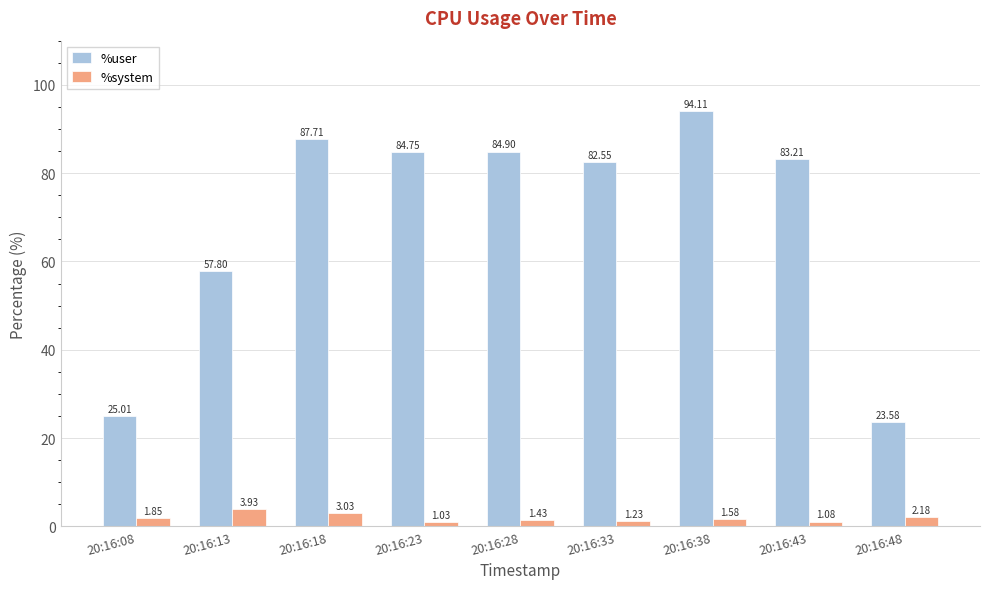

List the series in order of their overall mean, highest first.

%user, %system